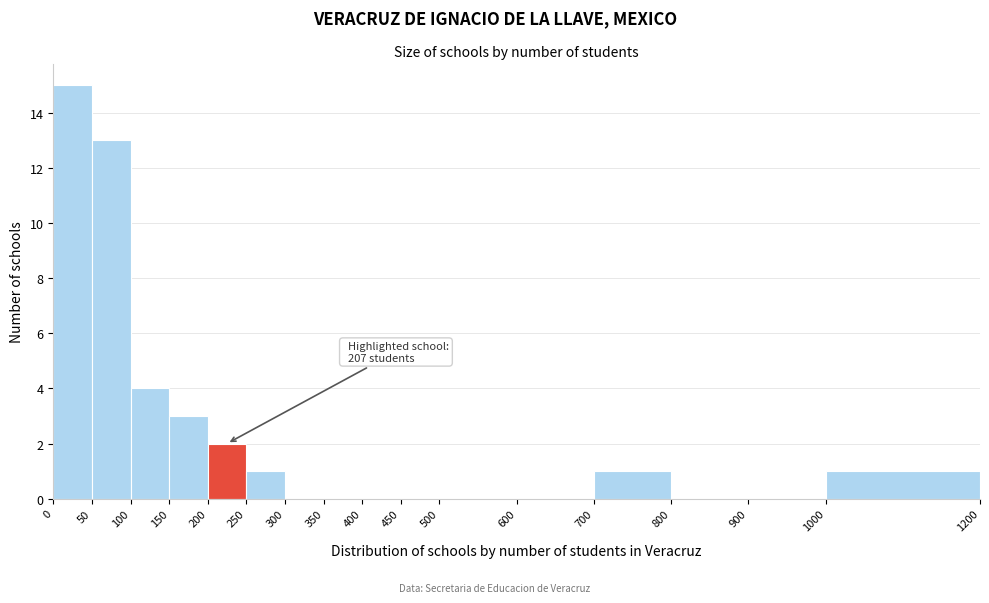

Which range on the x-axis has the tallest bar?

0 to 50